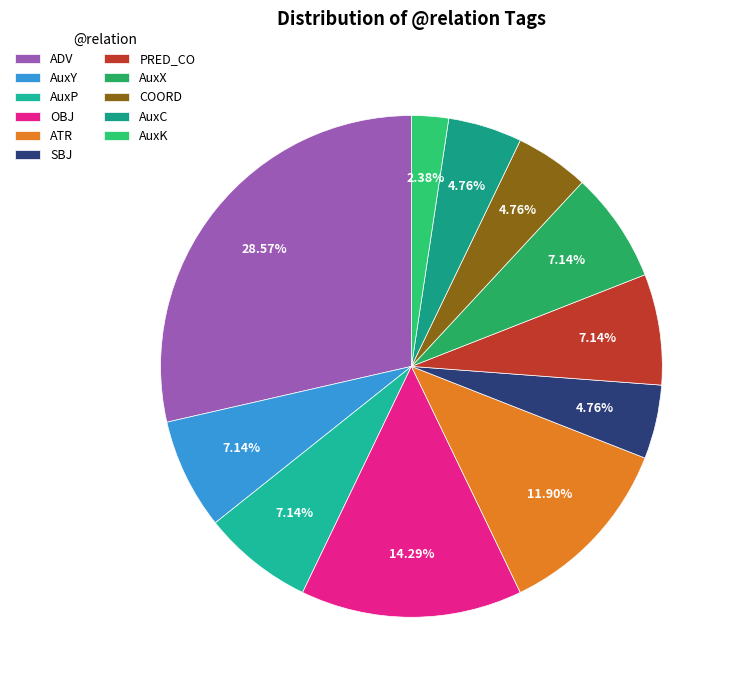

What is the largest slice in the pie chart?

ADV